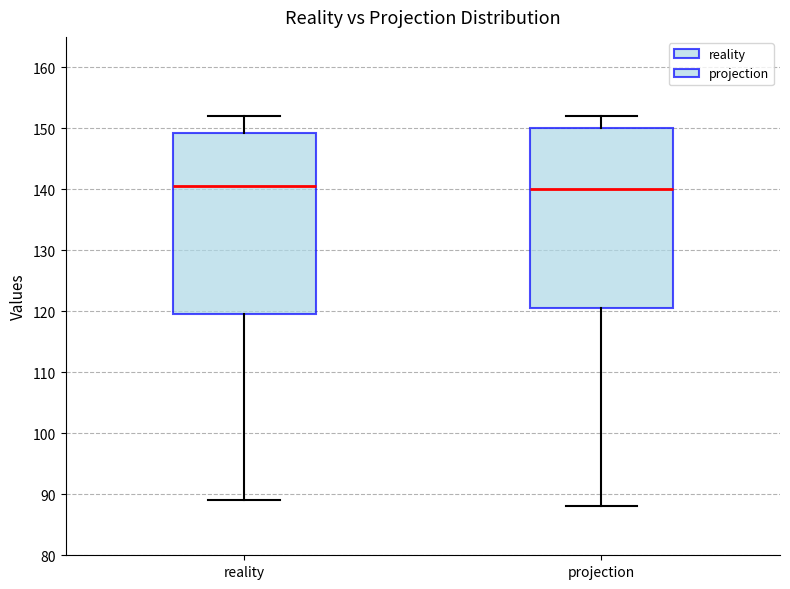

Reading left to right, read every box against the y-axis: the position of its median line, the range the box covers, and the ends of its whiskers. The values are not printed on the chart, so give them approximately, as read against the axis.

reality: median 141, box 120 to 149, whiskers 89 to 152
projection: median 140, box 121 to 150, whiskers 88 to 152